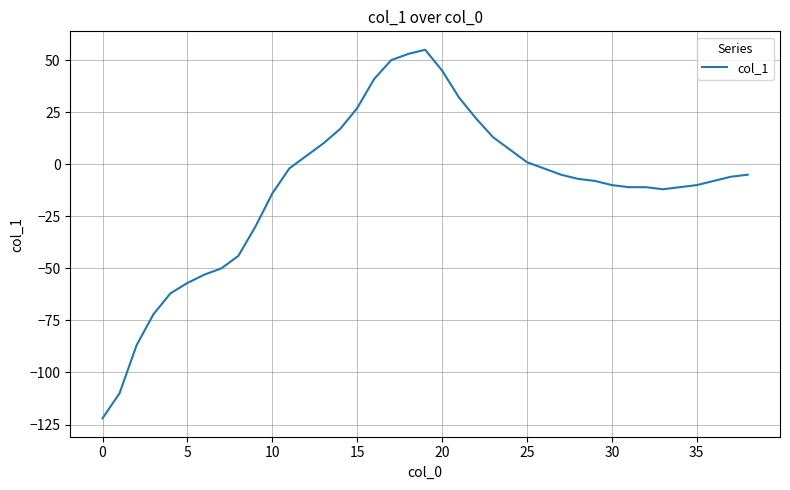

Reading left to right, list all the values displayed in this chart.

-122	-110	-87	-72	-62	-57	-53	-50	-44	-30	-14	-2	4	10	17	27	41	50	53	55	45	32	22	13	7	1	-2	-5	-7	-8	-10	-11	-11	-12	-11	-10	-8	-6	-5